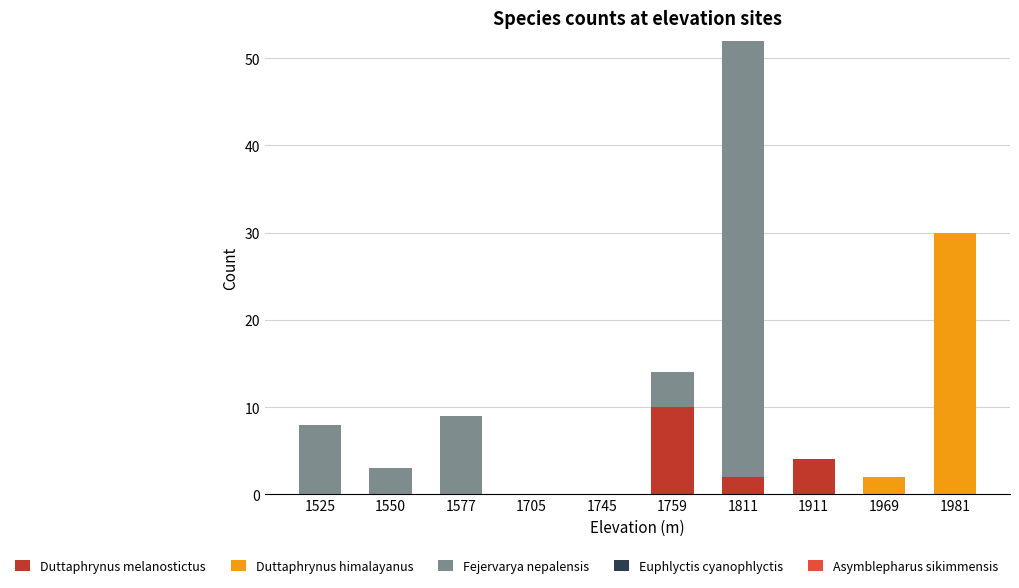

At which category is the sum across all series the highest?

1811